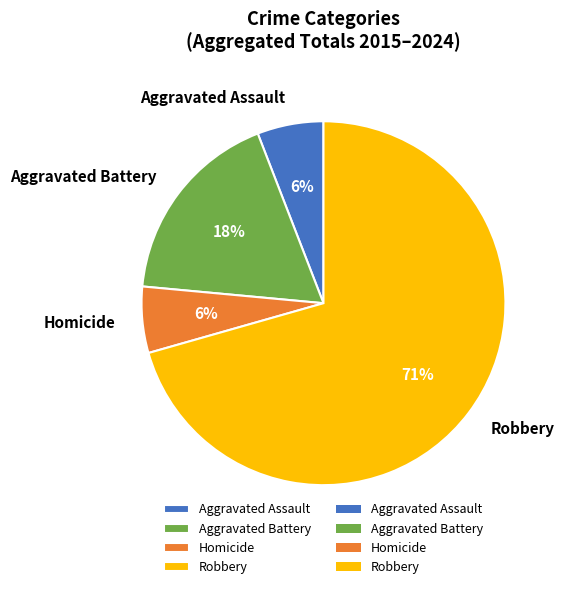

Approximately how many times larger is the value at Aggravated Battery compared to Homicide?

3.0